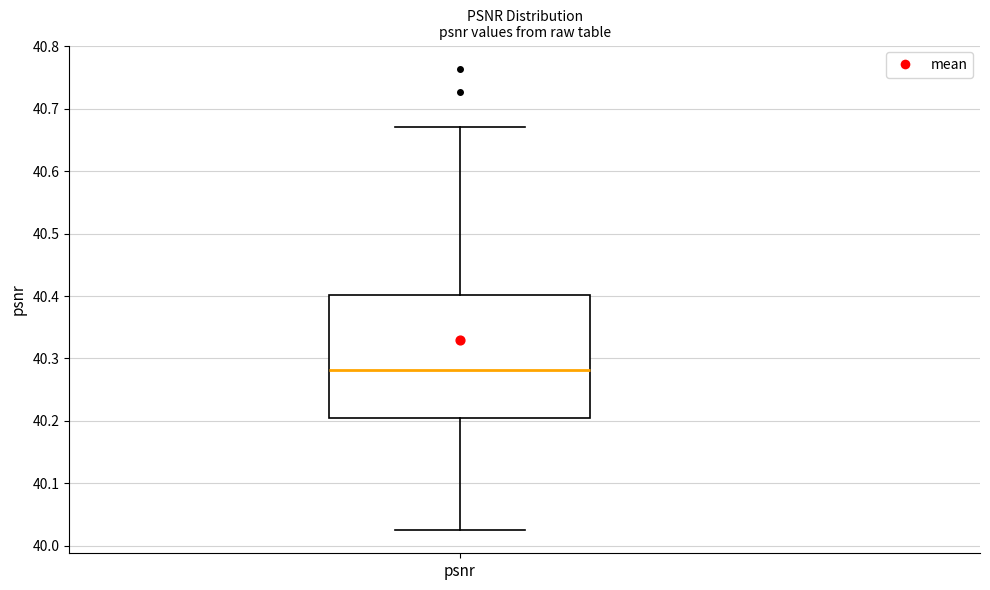

Where does the upper whisker of the box for psnr end on the y-axis? The values are not printed on the chart, so give them approximately, as read against the axis.

40.67